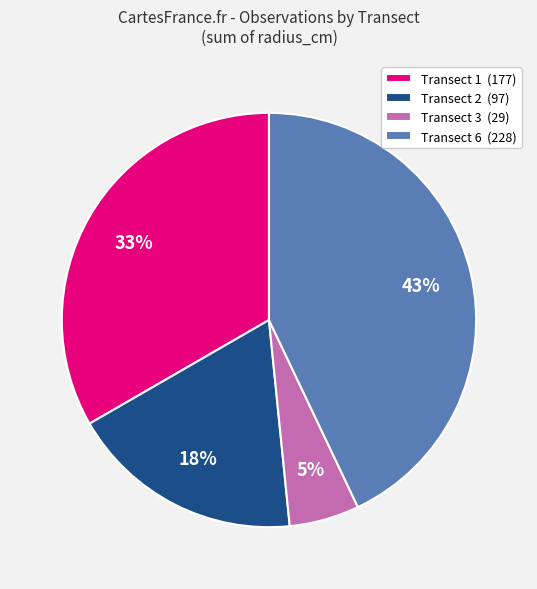

Between Transect 1 (177) and Transect 3 (29), which is larger?

Transect 1 (177)